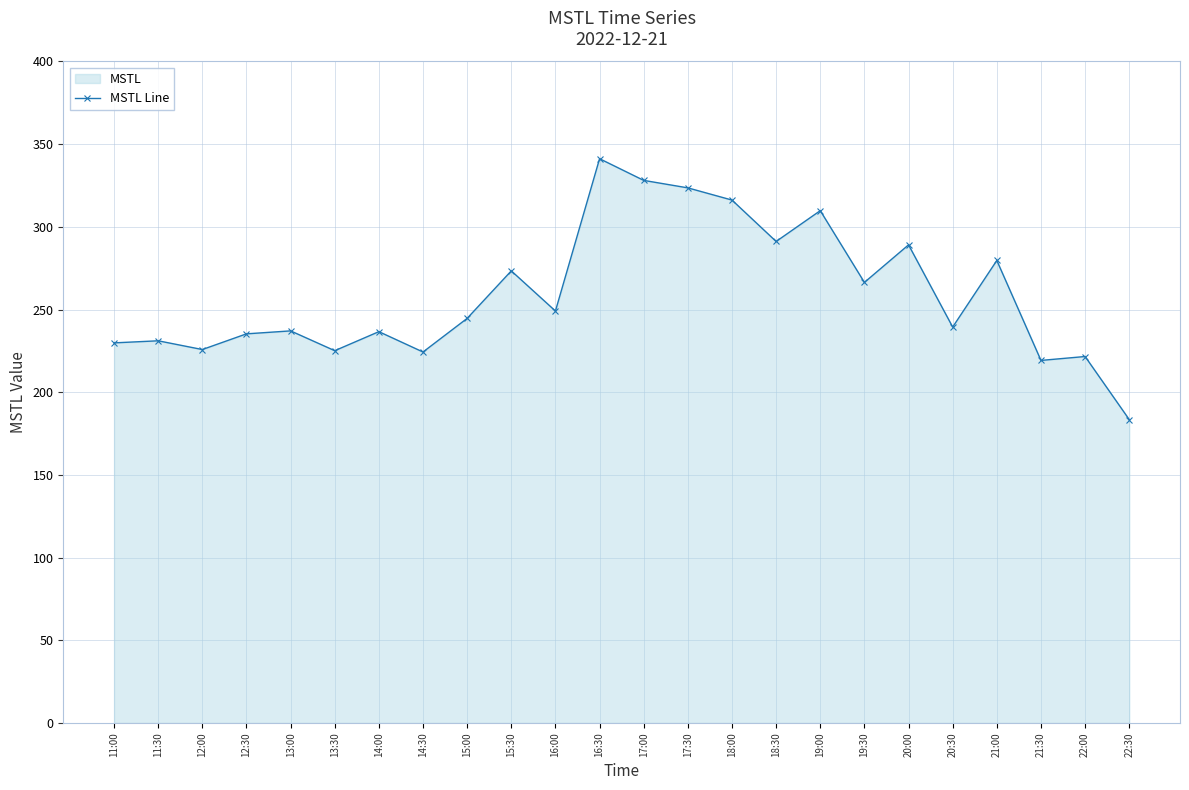

Which label corresponds to the largest value in the chart?

16:30